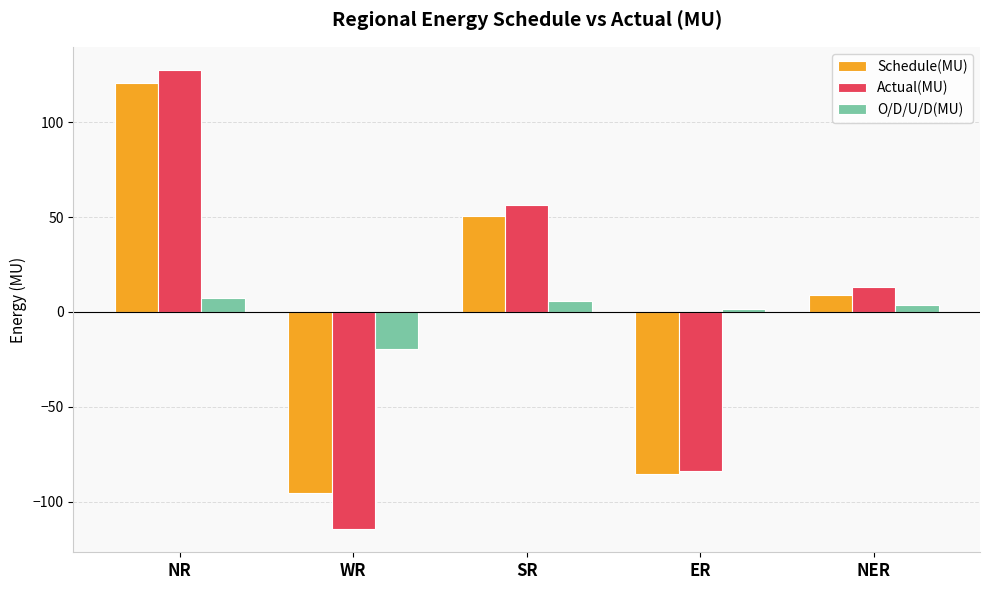

Is the value of Schedule(MU) at SR greater than the value of Actual(MU) at NR?

No